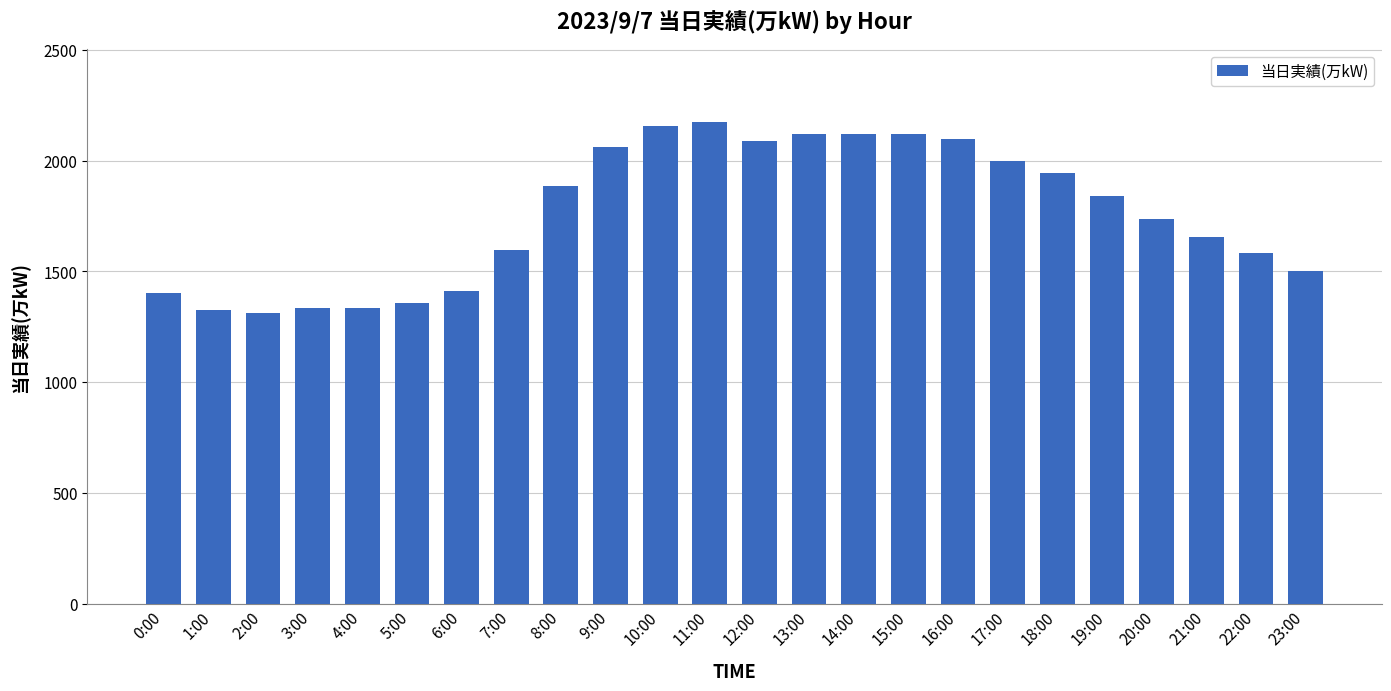

What is the label of the 16th bar from the right?

8:00